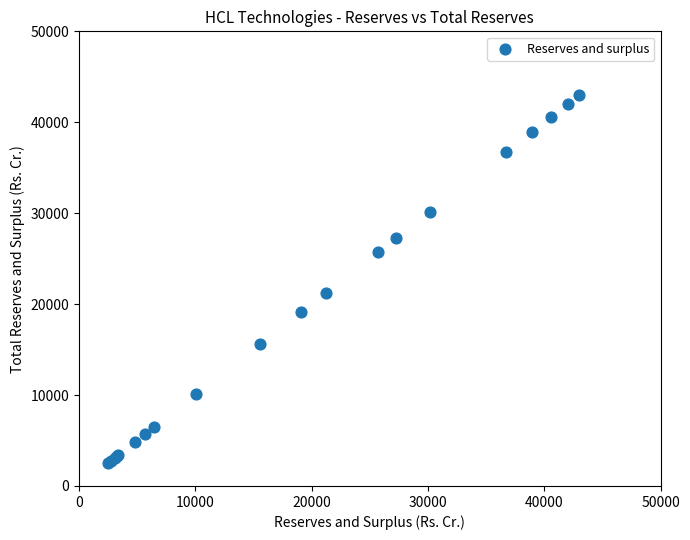

What Y value in the scatter plot is closest to 22760?

21214.5